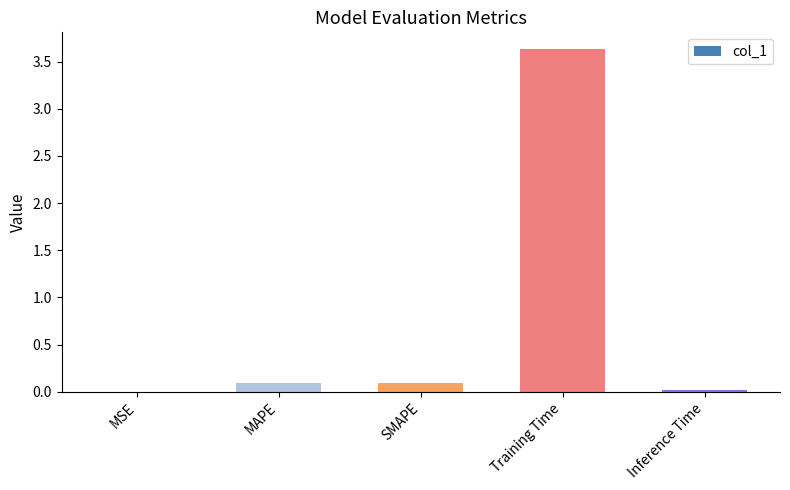

Which label corresponds to the largest value in the chart?

Training Time